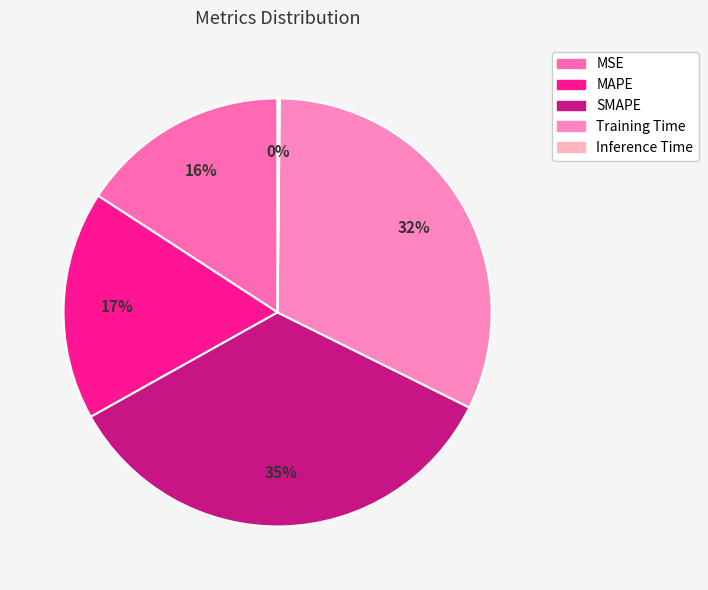

Is SMAPE the majority of the pie?

No